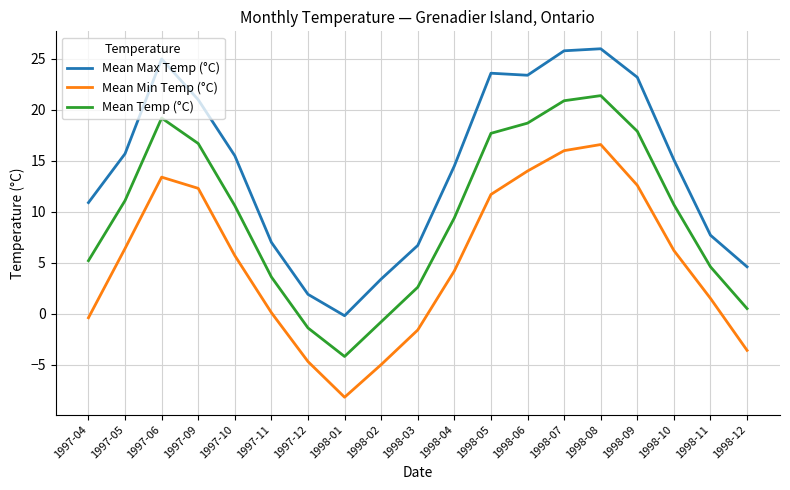

Between 1998-08 and 1998-11, which series saw the biggest shift?

Mean Max Temp (°C)